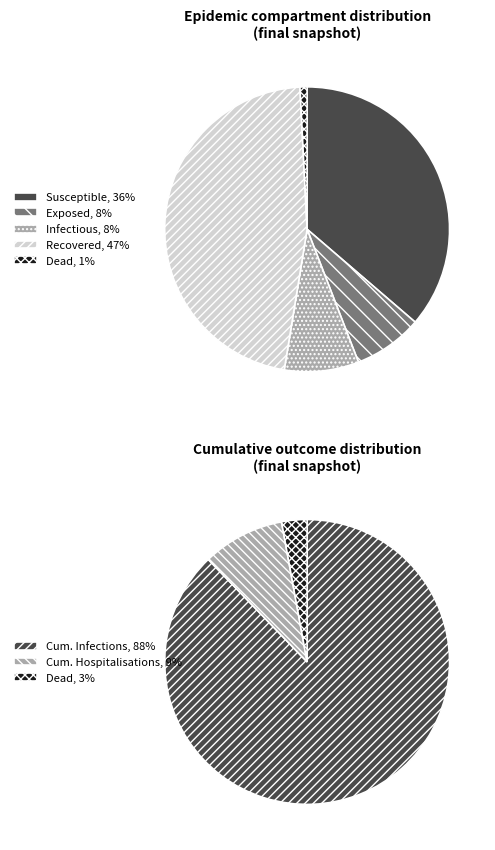

Is the sum of dead and num infections today greater than half?

No